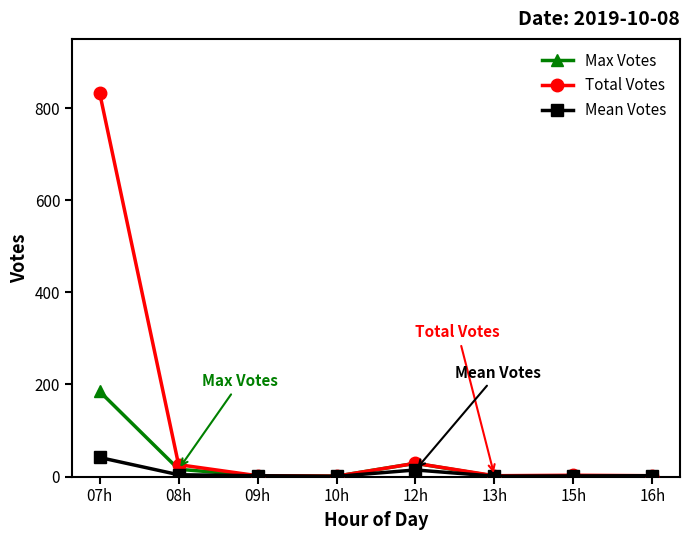

What is the minimum value for Max Votes?

1.0